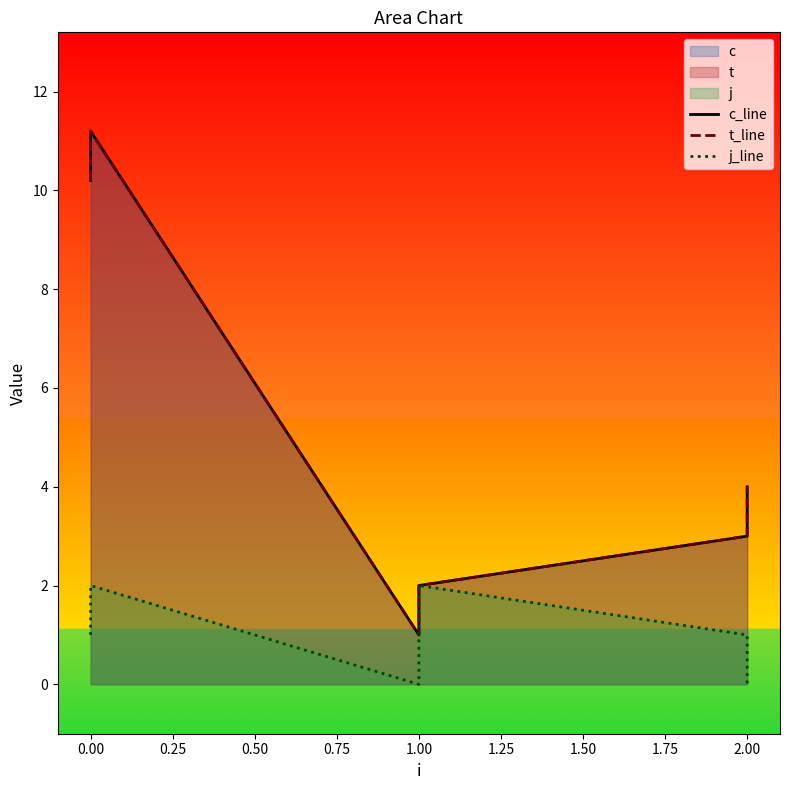

Which series changed the most between 0.00 and 1.00?

c_line